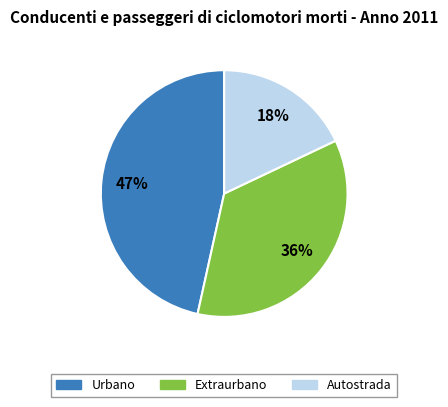

Which slice is the smallest?

Autostrada